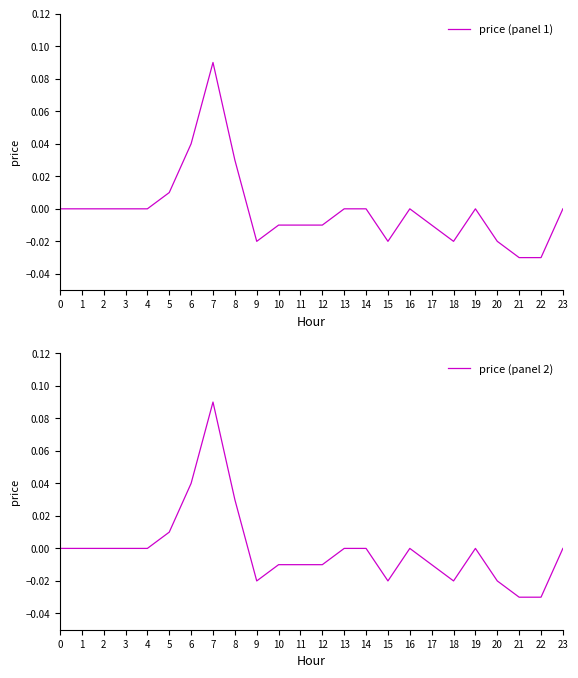

Reading right to left, transcribe all the data shown in this chart.

price (panel 1): 23=0.0	22=-0.0	21=-0.0	20=-0.0	19=0.0	18=-0.0	17=-0.0	16=0.0	15=-0.0	14=0.0	13=0.0	12=-0.0	11=-0.0	10=-0.0	9=-0.0	8=0.0	7=0.1	6=0.0	5=0.0	4=0.0	3=0.0	2=0.0	1=0.0	0=0.0
price (panel 2): 23=0.0	22=-0.0	21=-0.0	20=-0.0	19=0.0	18=-0.0	17=-0.0	16=0.0	15=-0.0	14=0.0	13=0.0	12=-0.0	11=-0.0	10=-0.0	9=-0.0	8=0.0	7=0.1	6=0.0	5=0.0	4=0.0	3=0.0	2=0.0	1=0.0	0=0.0